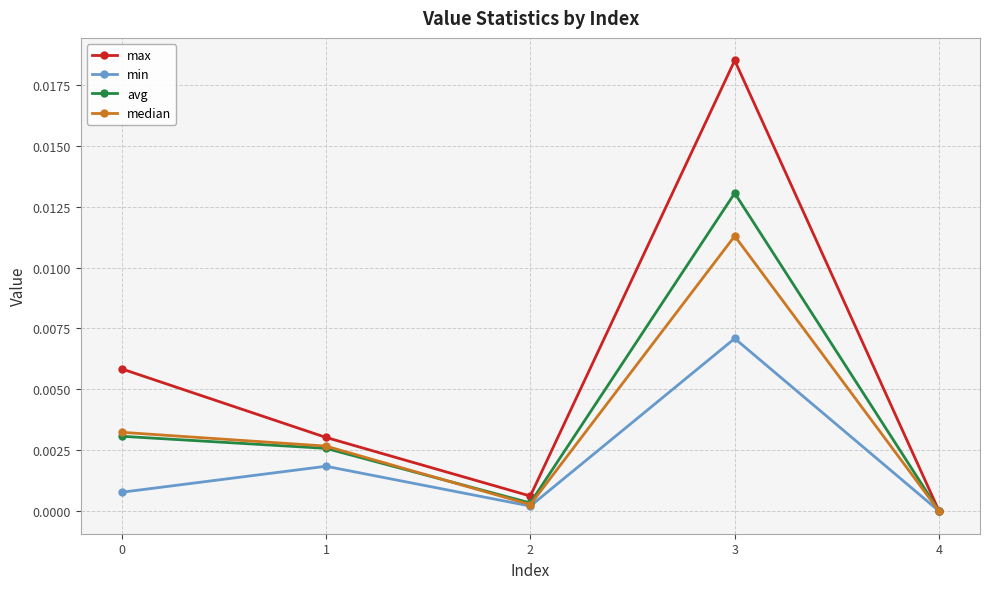

Does the chart have visible grid lines?

Yes